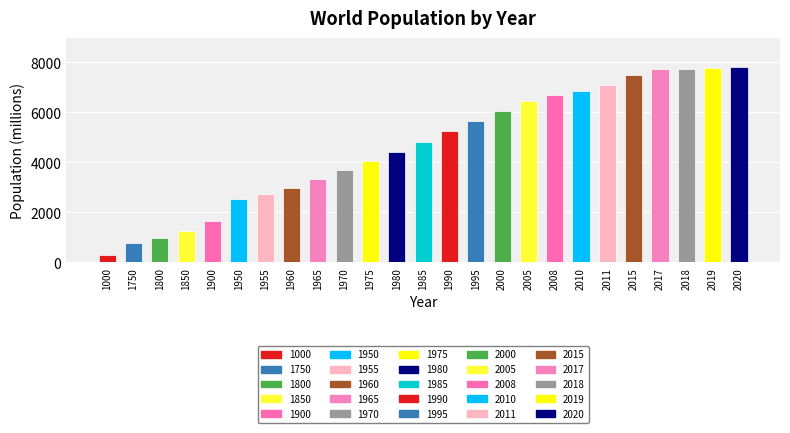

Rank the categories by value from lowest to highest.

1000, 1750, 1800, 1850, 1900, 1950, 1955, 1960, 1965, 1970, 1975, 1980, 1985, 1990, 1995, 2000, 2005, 2008, 2010, 2011, 2015, 2017, 2018, 2019, 2020